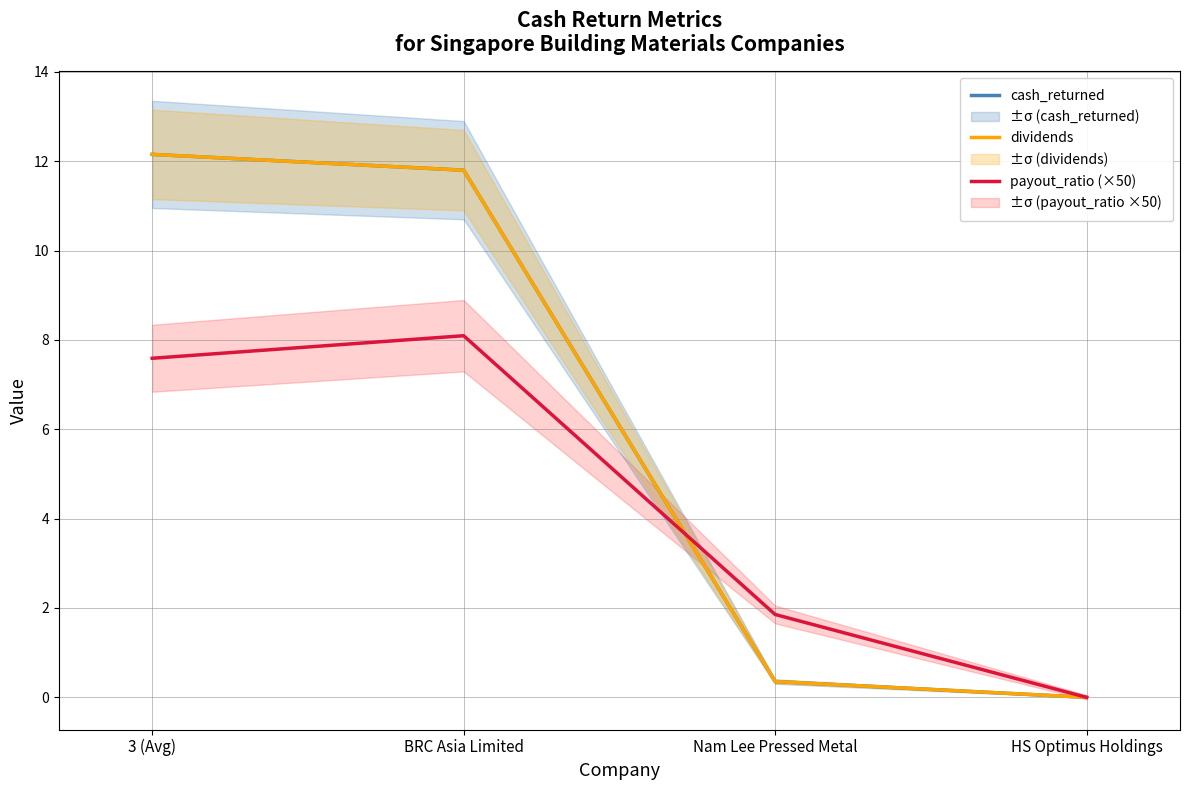

At how many categories does at least one series exceed 2?

2